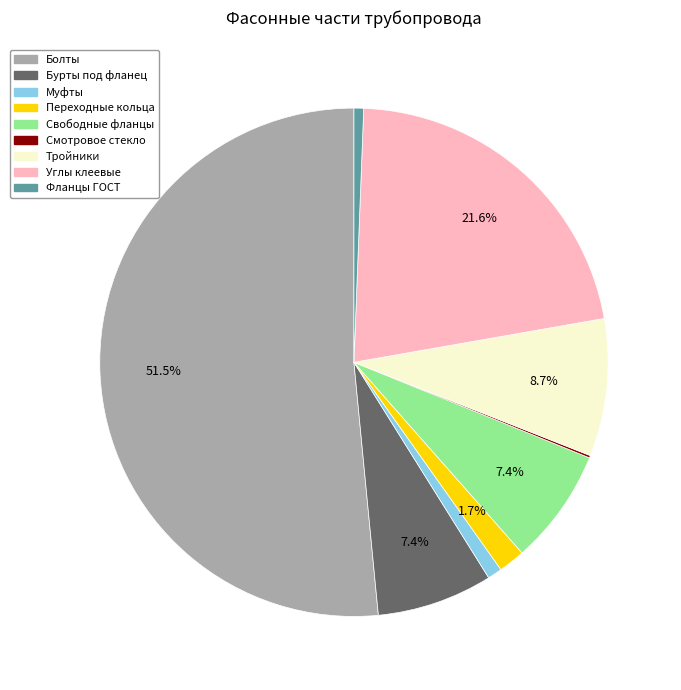

Does any single category account for the majority?

Yes